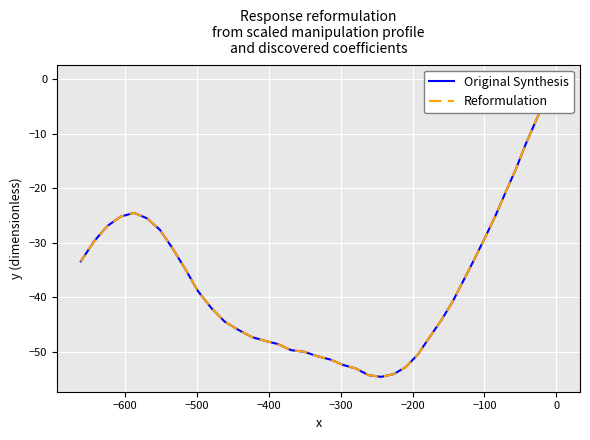

At how many categories does at least one series exceed -29?

12